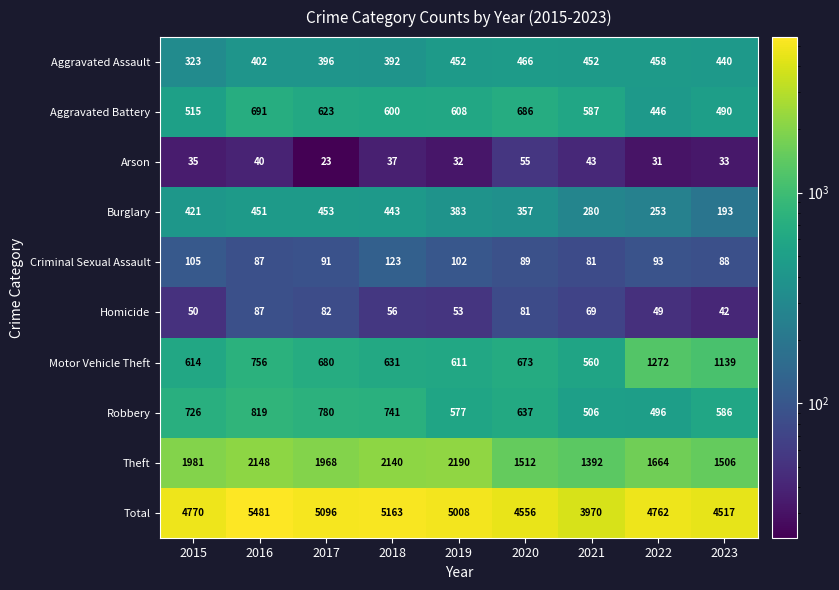

What is the average value of the Arson series?

37